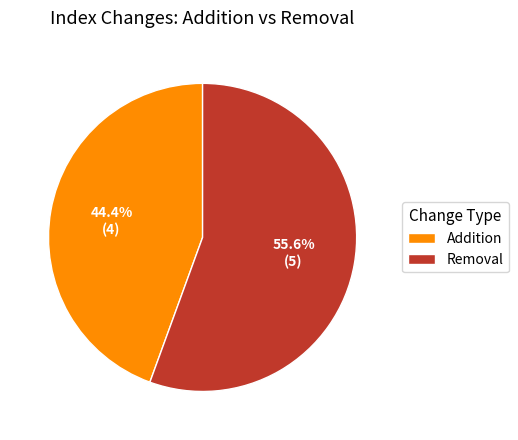

Rank the categories by value from lowest to highest.

Addition, Removal